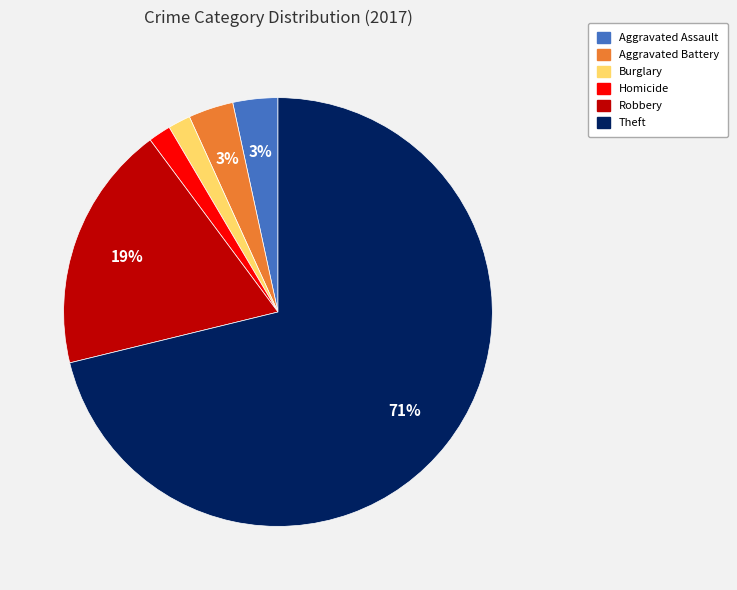

Do Robbery and Homicide together represent more than half of the pie?

No